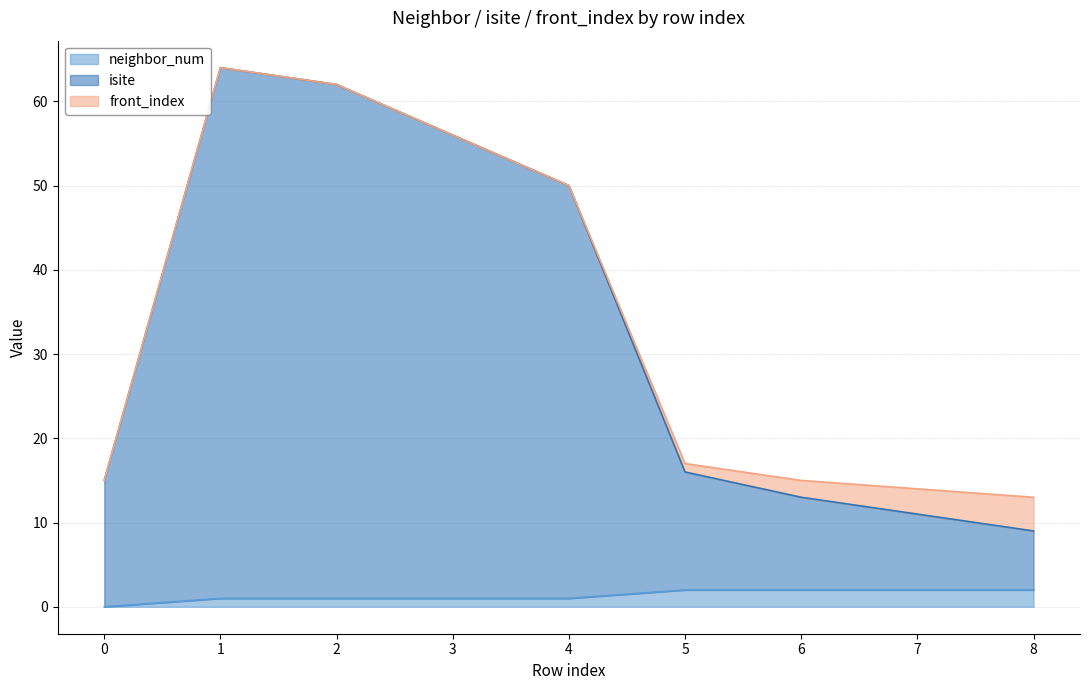

How many values in the isite series are below 16?

4